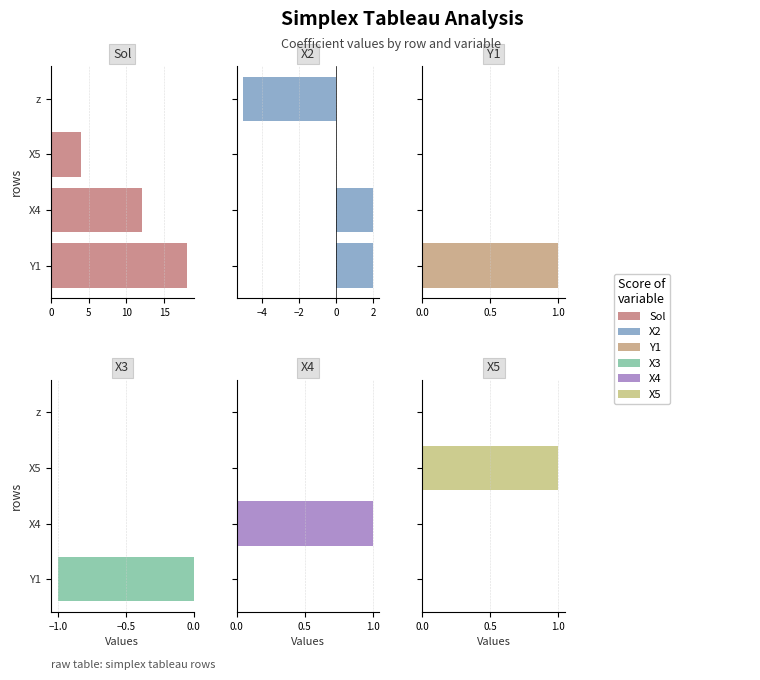

What is the value of the Sol bar at the 1st from the left?

18.0